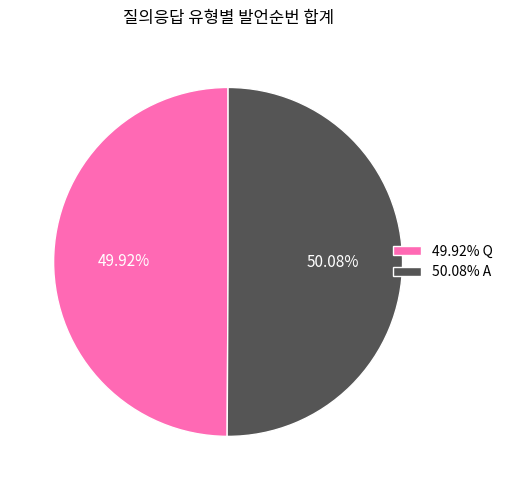

Approximately how many times larger is the value at 49.92% Q compared to 50.08% A?

1.0